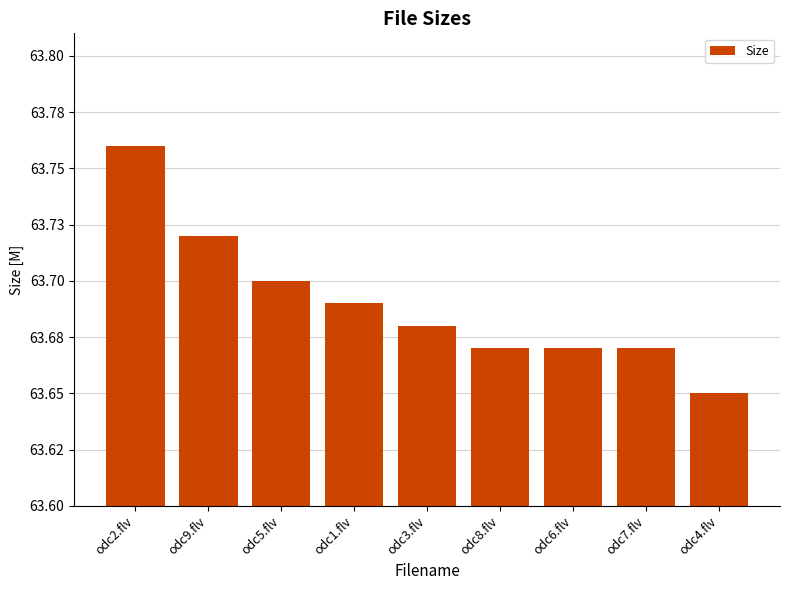

Reading left to right, what are all the values shown in this chart?

63.8	63.7	63.7	63.7	63.7	63.7	63.7	63.7	63.6